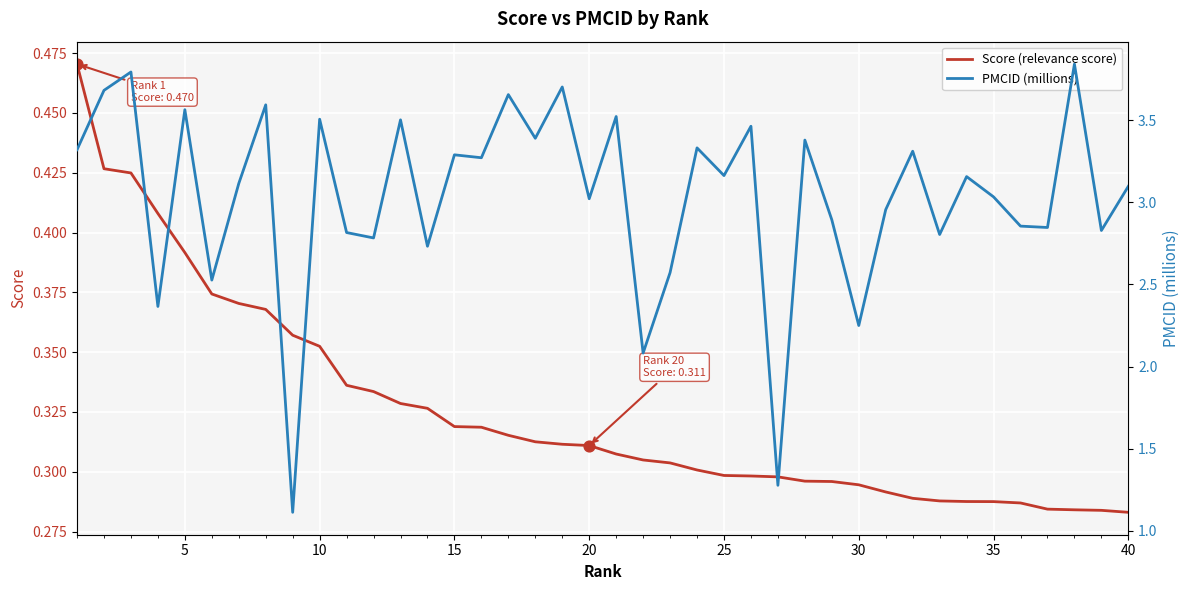

Is it true that Score (relevance score) equals 0.1 at 35?

False